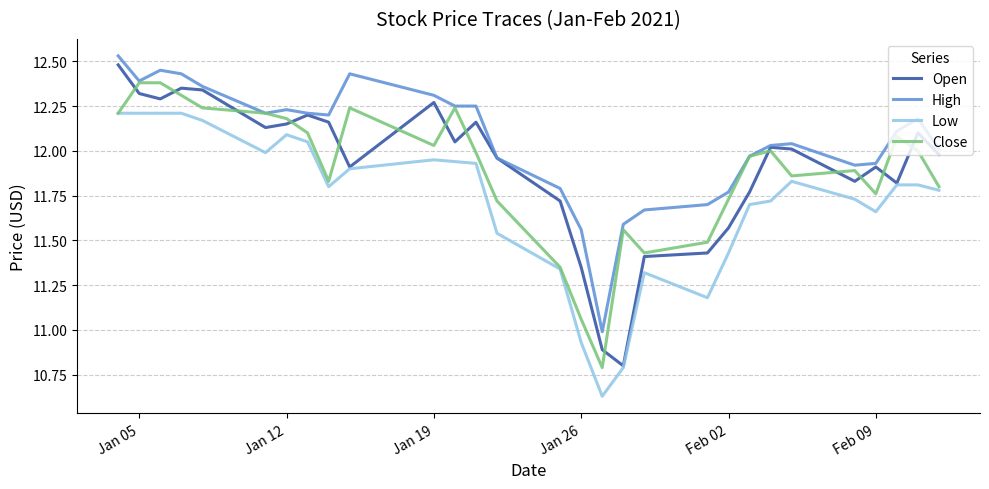

What is the lowest value of the High series?

11.0